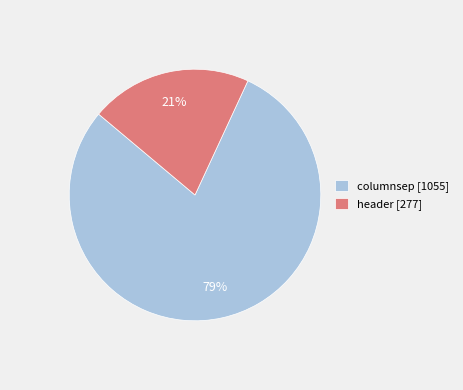

To the nearest percent, what is the combined percentage of header and columnsep?

100%